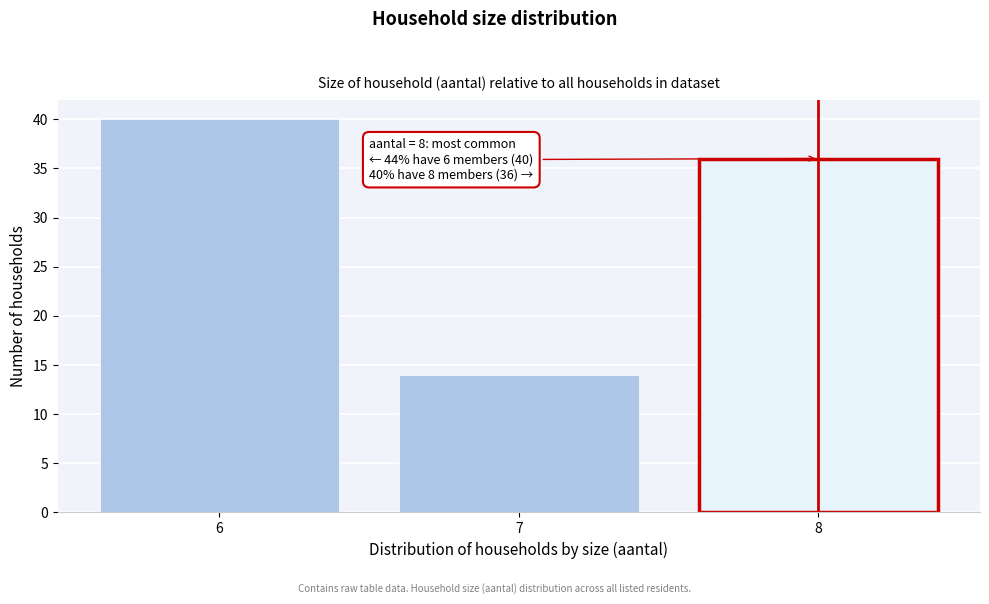

Reading left to right, what are all the values shown in this chart?

40	14	36